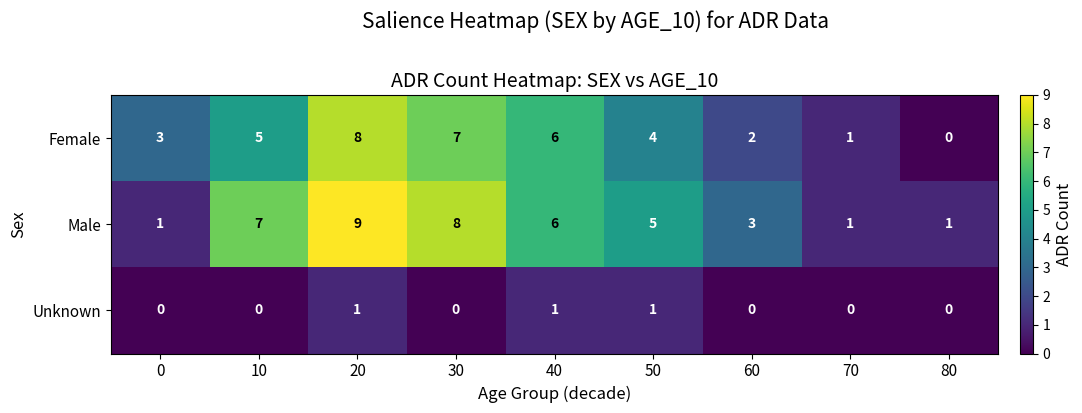

True or false: Female has a value of 3 at 40.

False